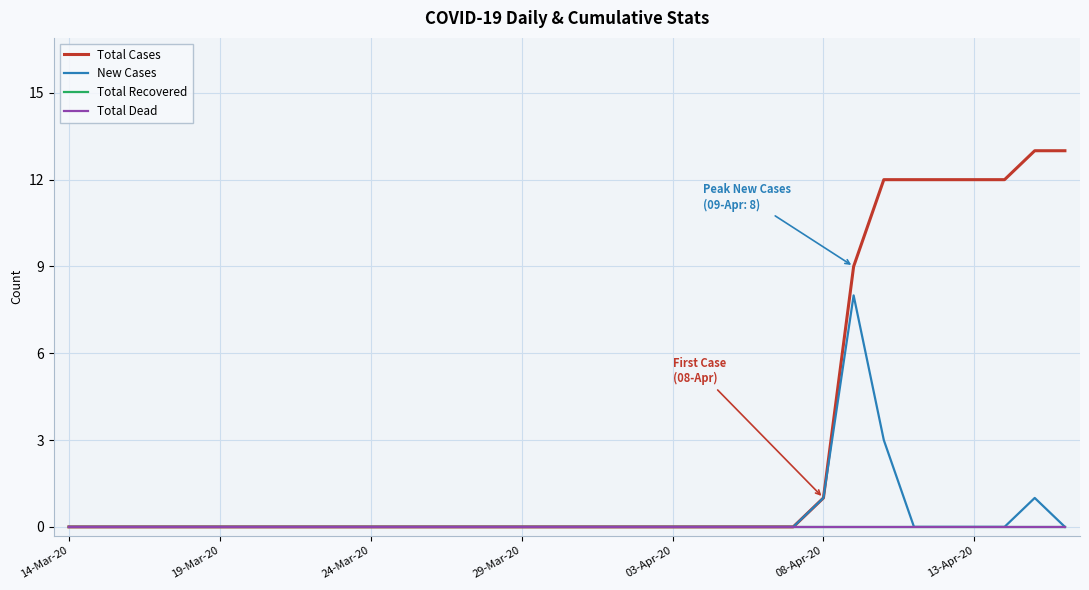

Does the chart have visible grid lines?

Yes